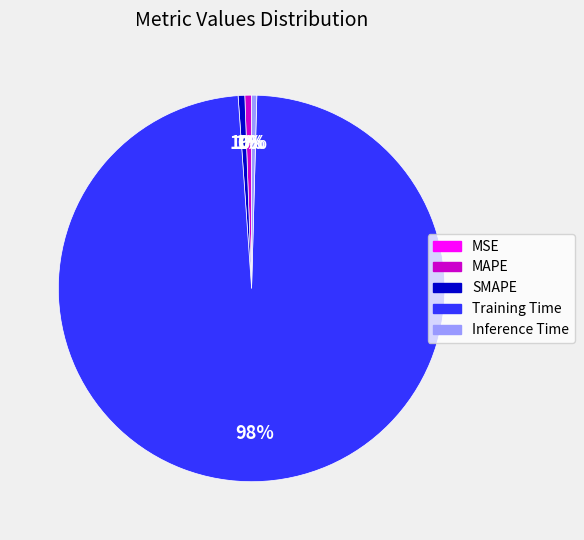

Does any single category account for the majority?

Yes